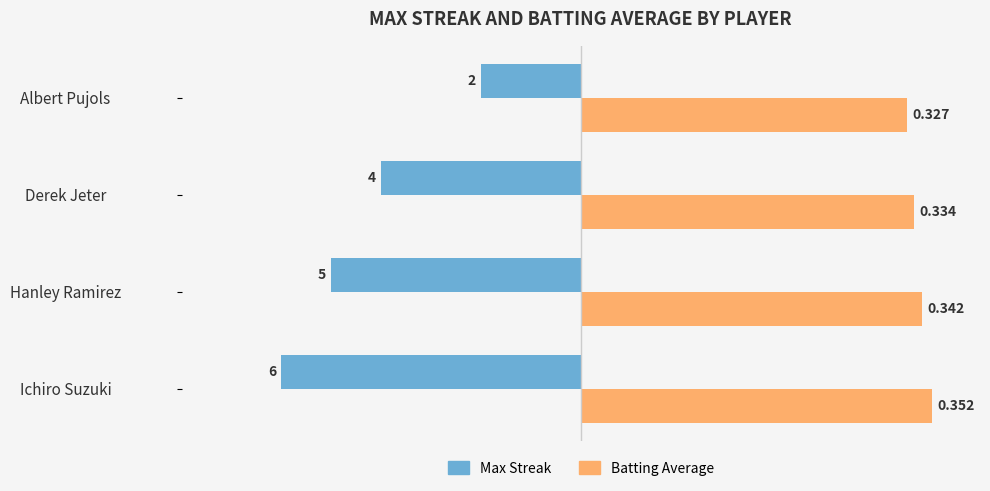

What are all the series names shown in the legend?

Max Streak, Batting Average